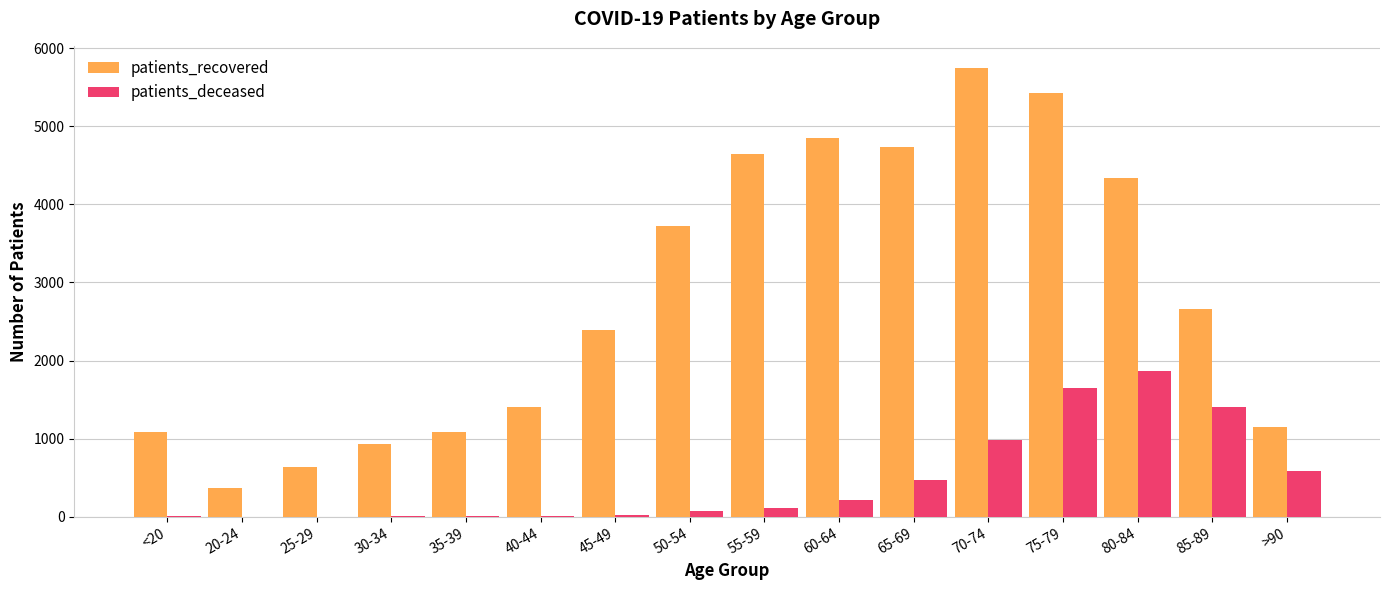

What is the greatest value displayed?

5742